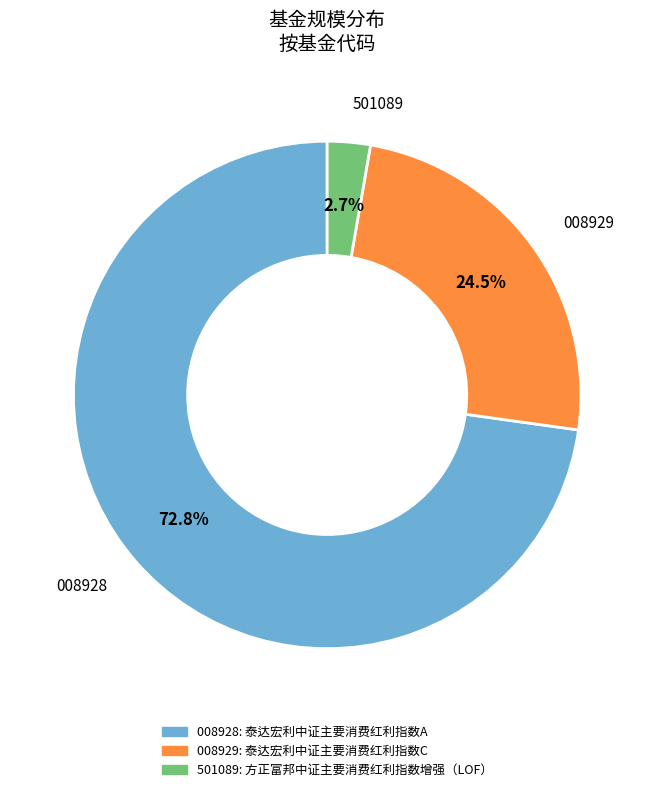

How many slices are in this pie chart?

3